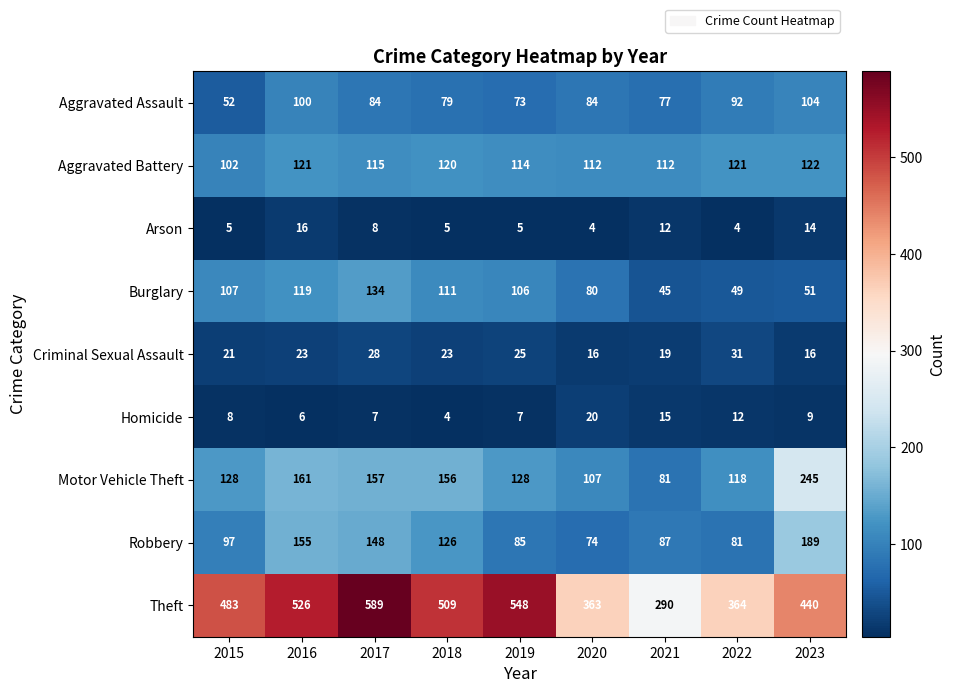

What is the maximum value shown in the chart?

589